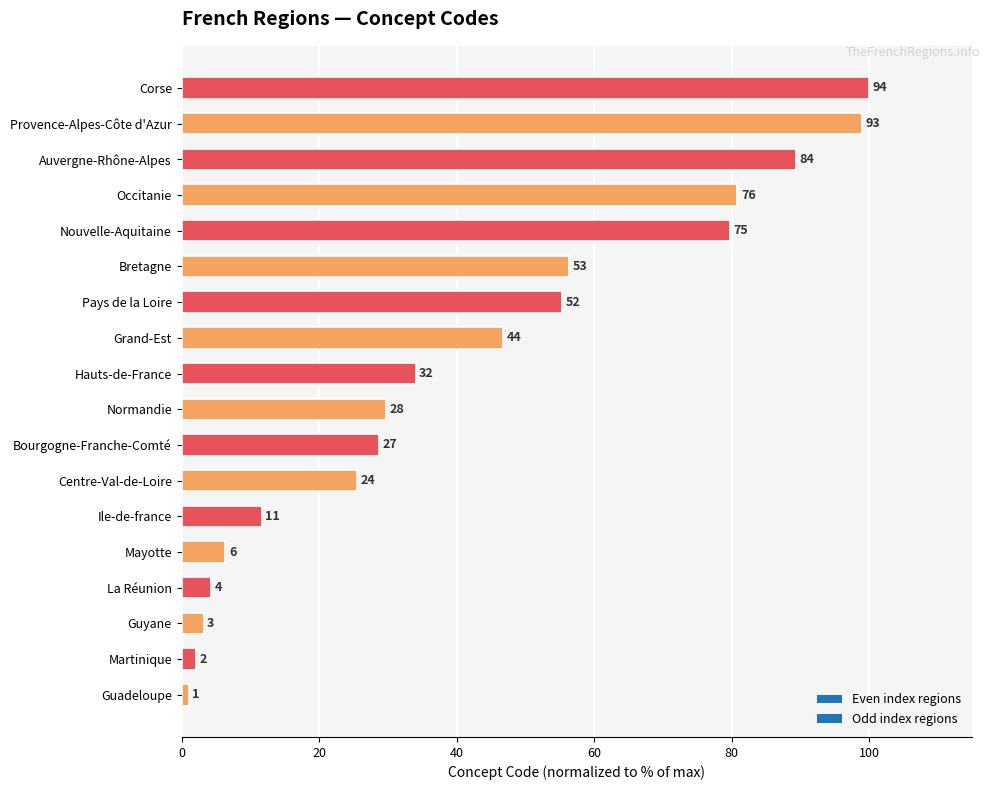

What is the change in value from Centre-Val-de-Loire to Occitanie?

+55.3